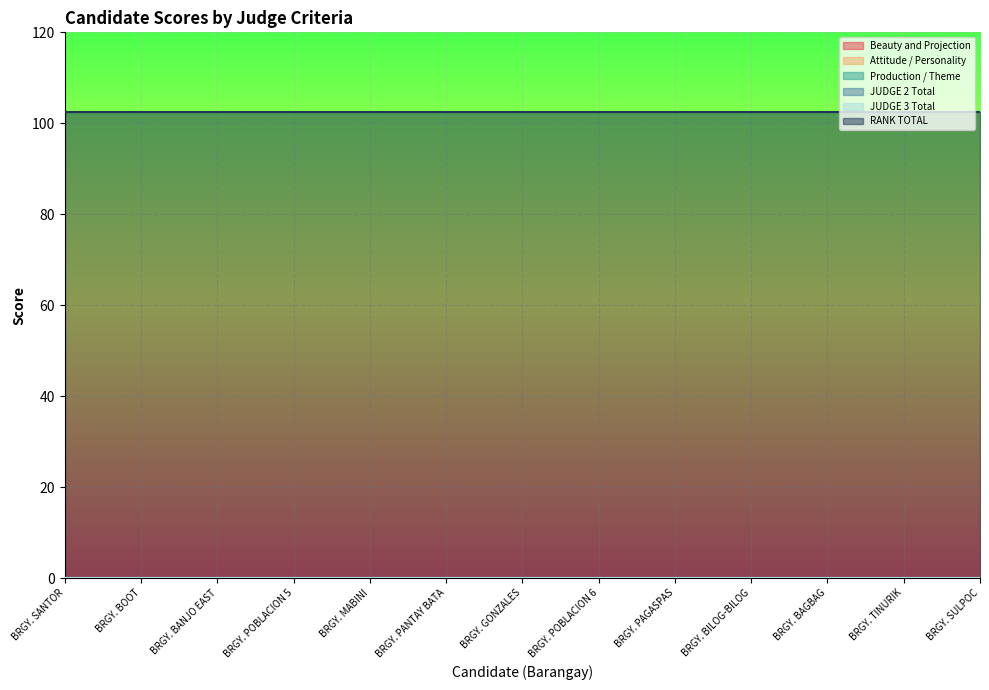

Between BRGY. GONZALES and BRGY. TINURIK, which series saw the biggest shift?

Beauty and Projection